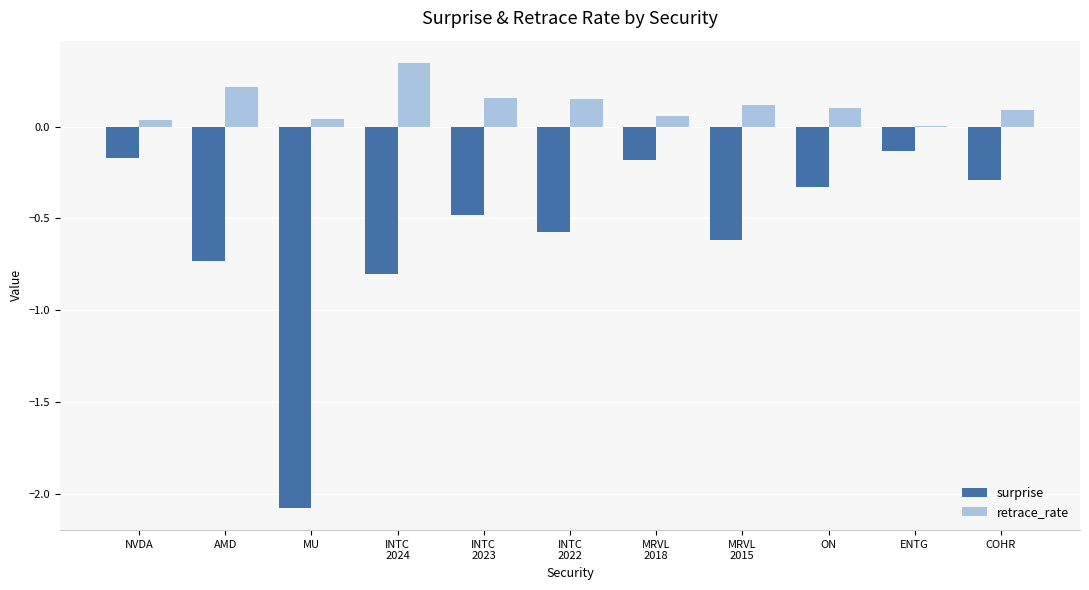

What is the sum of all surprise values?

-6.4